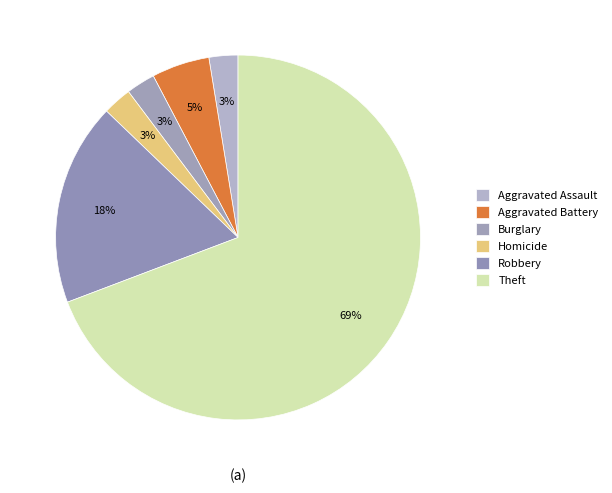

Count the number of slices in the pie.

6